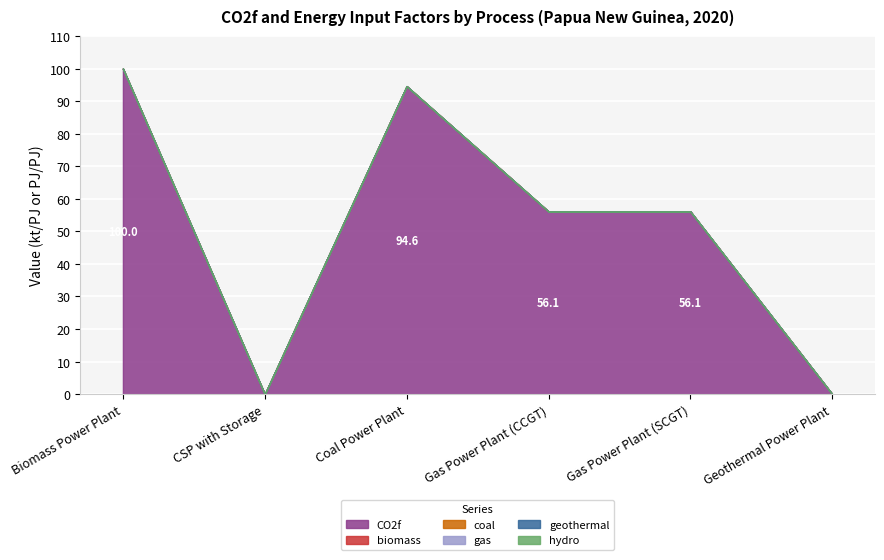

Between Gas Power Plant (CCGT) and Biomass Power Plant, which is larger?

Biomass Power Plant